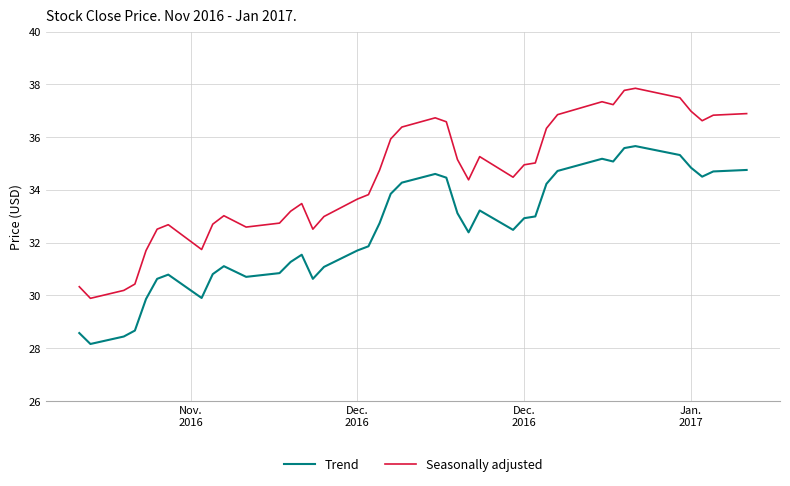

Which series has the largest range (max minus min)?

Seasonally adjusted